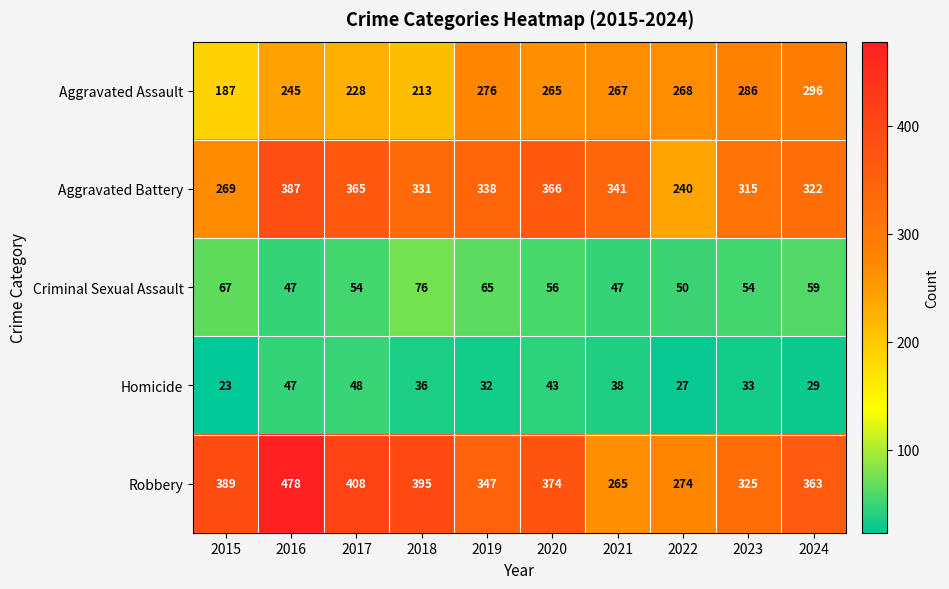

What is the maximum value for Homicide?

48